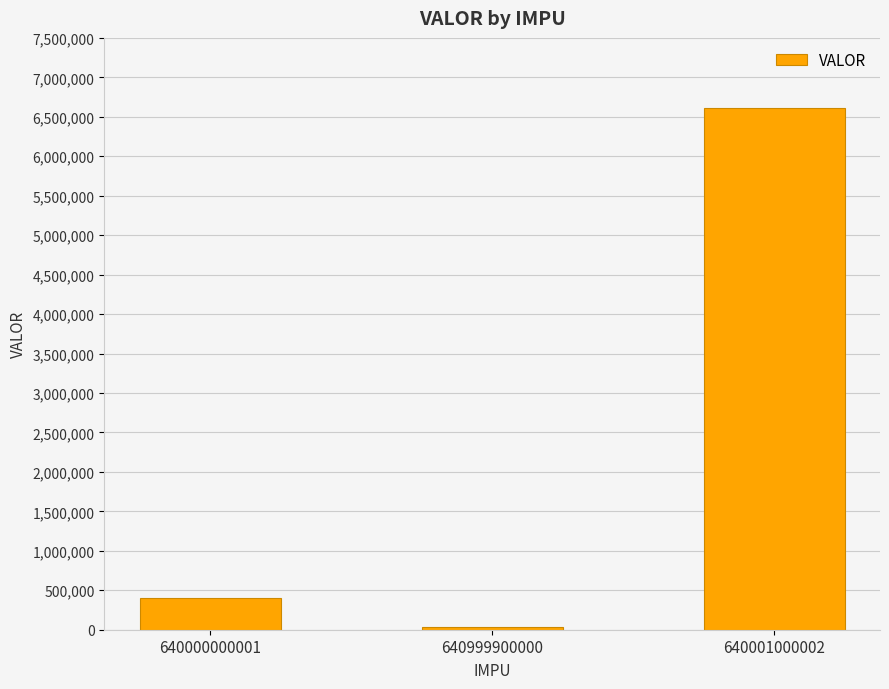

Reading left to right, list all the values displayed in this chart.

640000000001=398160	640999900000=31936	640001000002=6609306